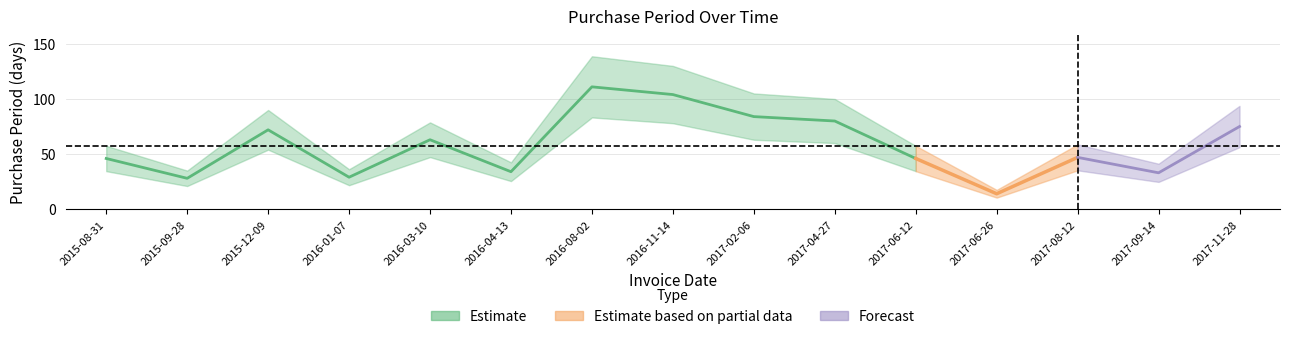

Does the chart display data point markers on the line(s)?

No